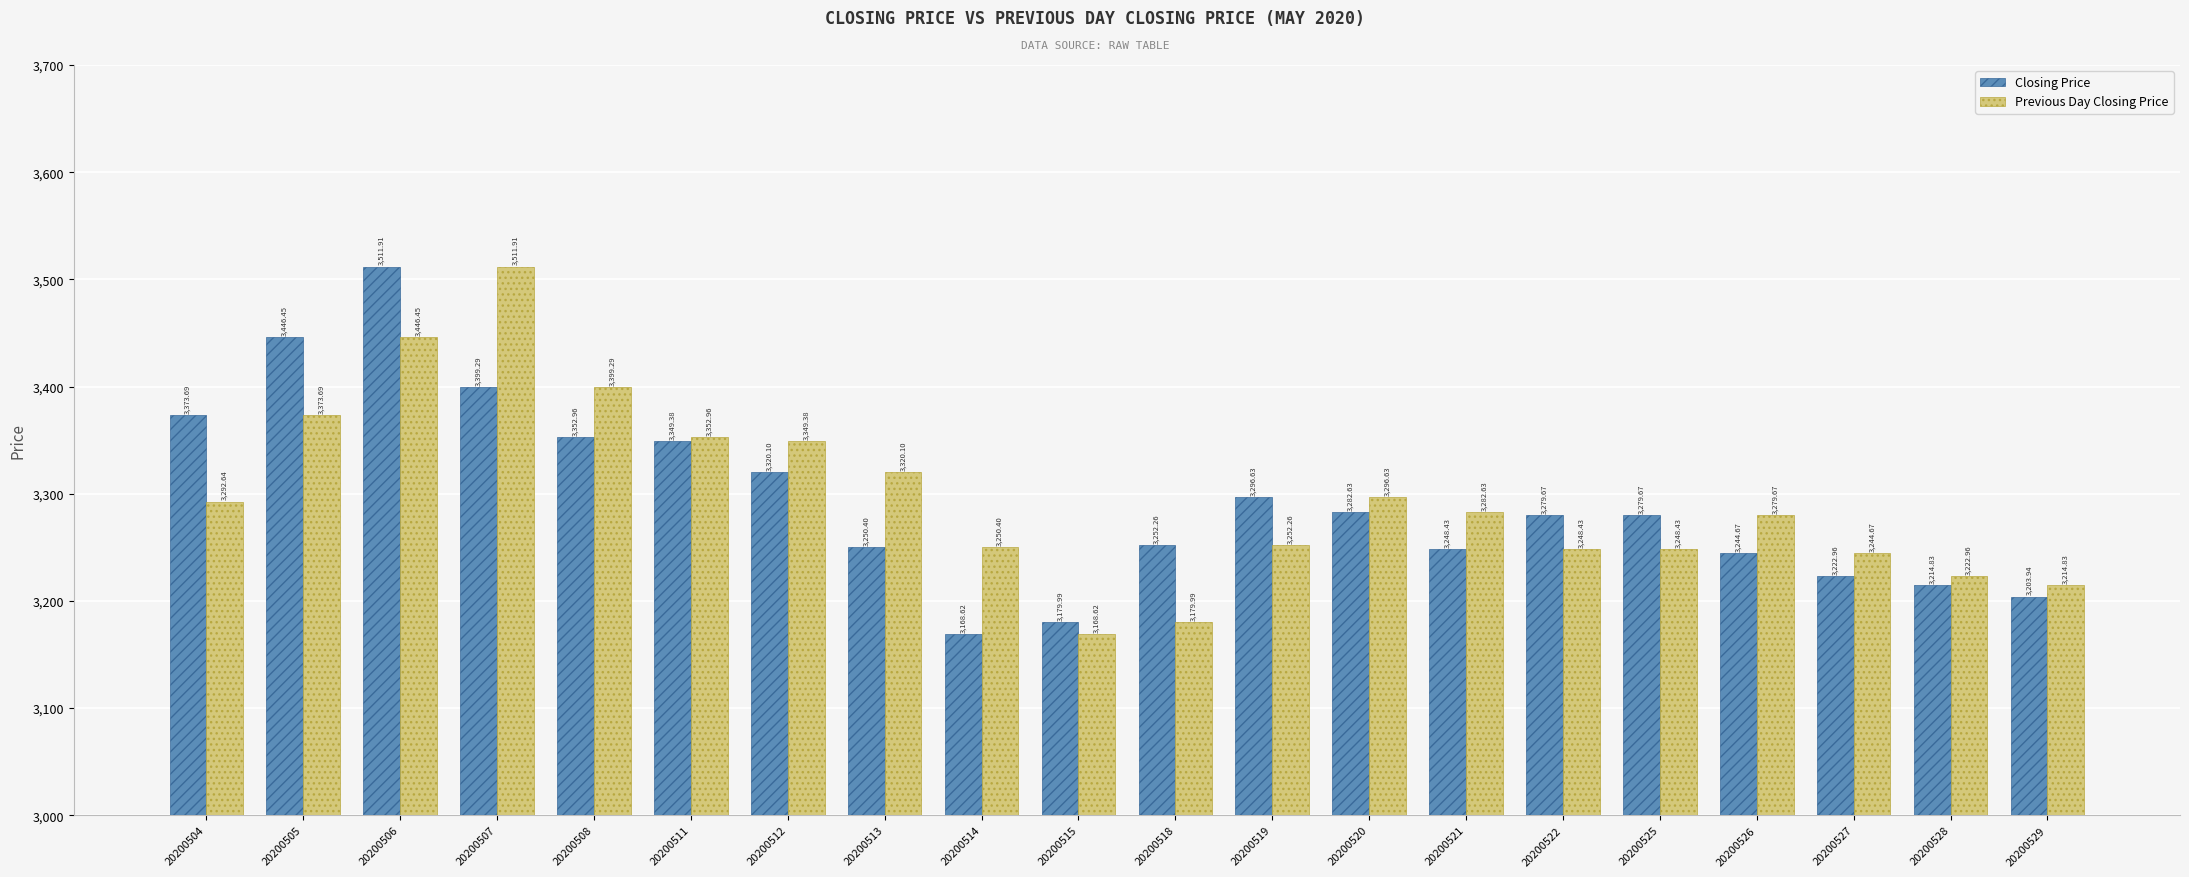

What are all the series names shown in the legend?

Closing Price, Previous Day Closing Price